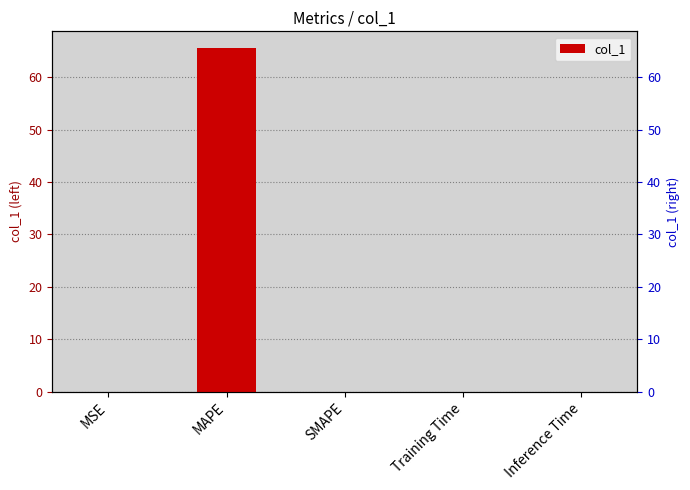

Which label corresponds to the largest value in the chart?

MAPE